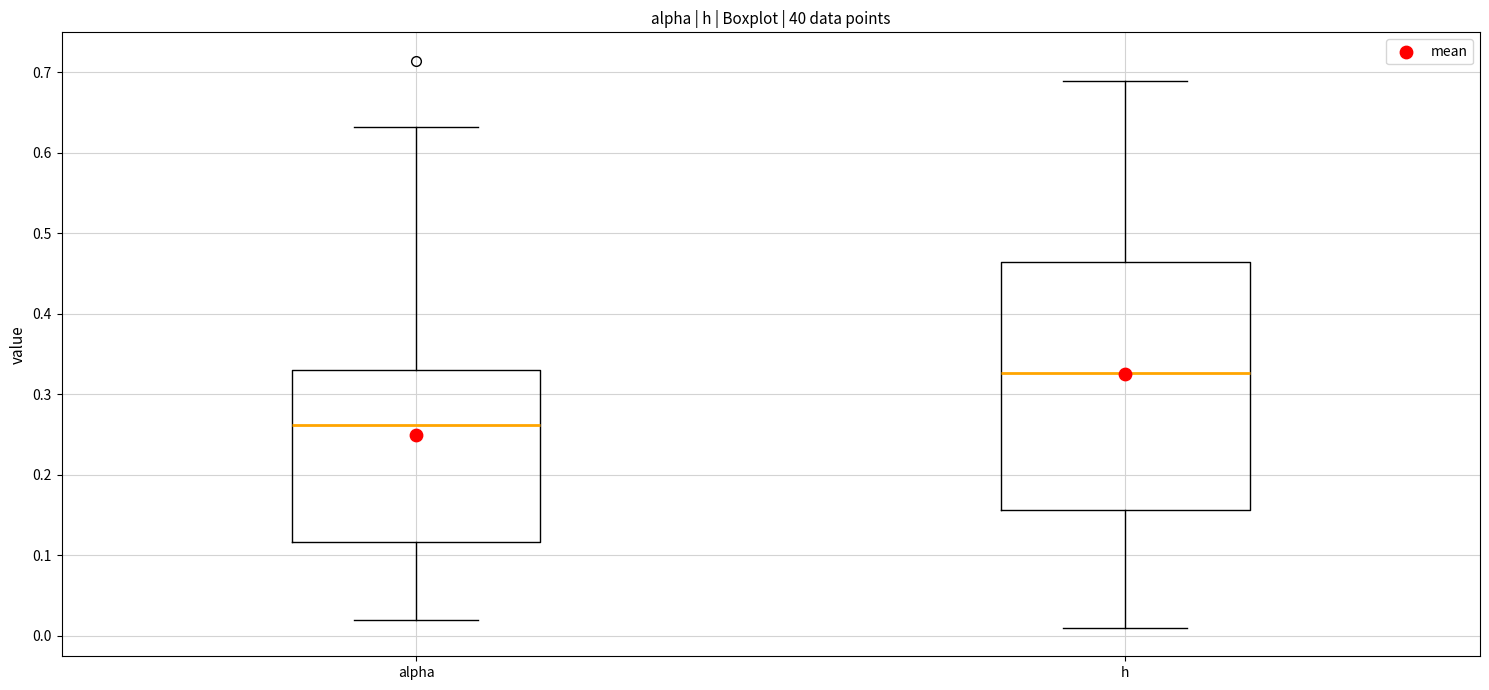

Which box's median line is the lowest?

alpha